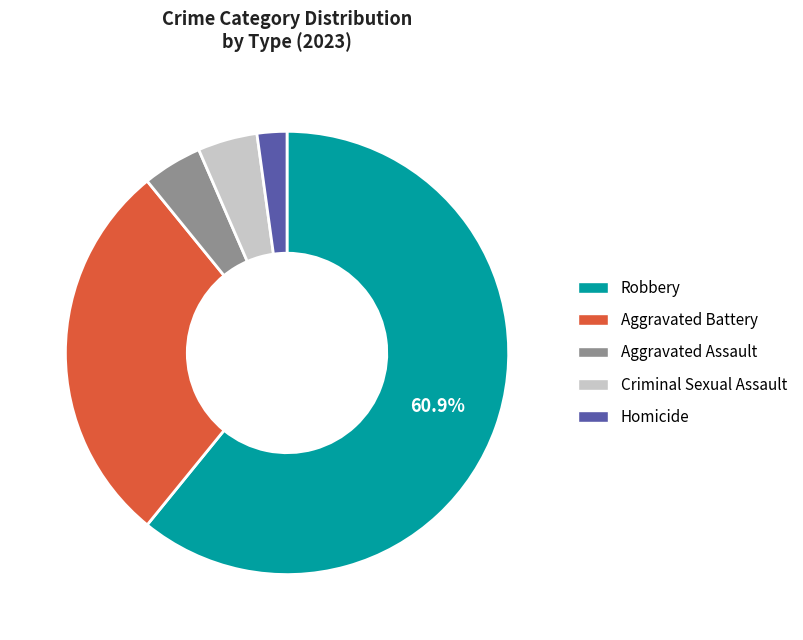

Is there any slice that represents more than half of the pie?

Yes